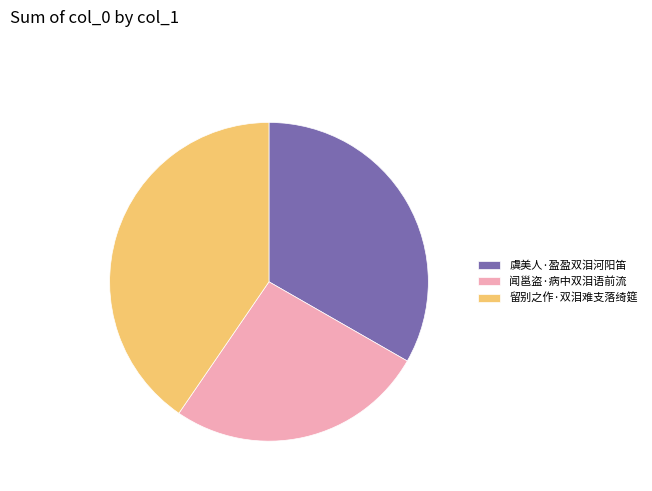

Which slice is the smallest?

闻邕盗·病中双泪语前流